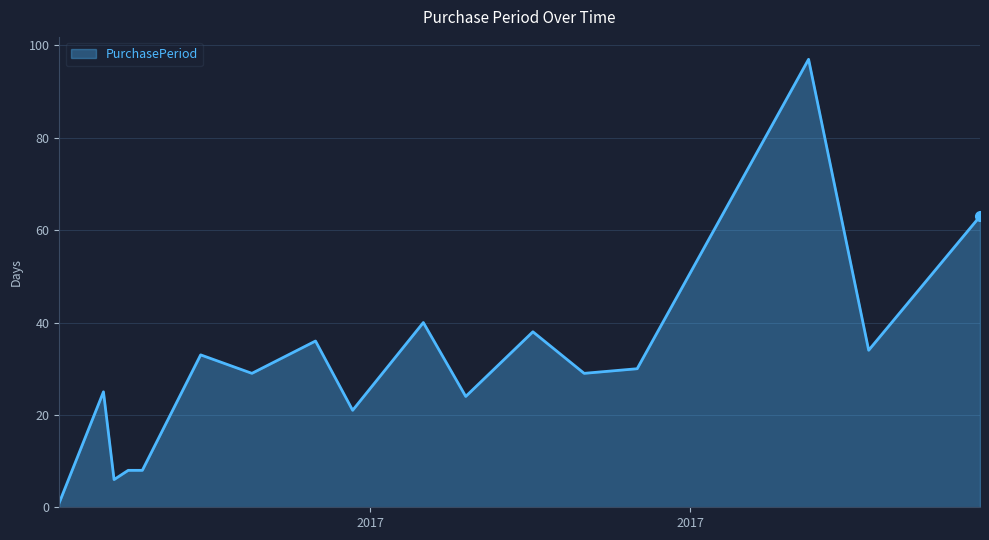

What is the maximum value shown in the chart?

97